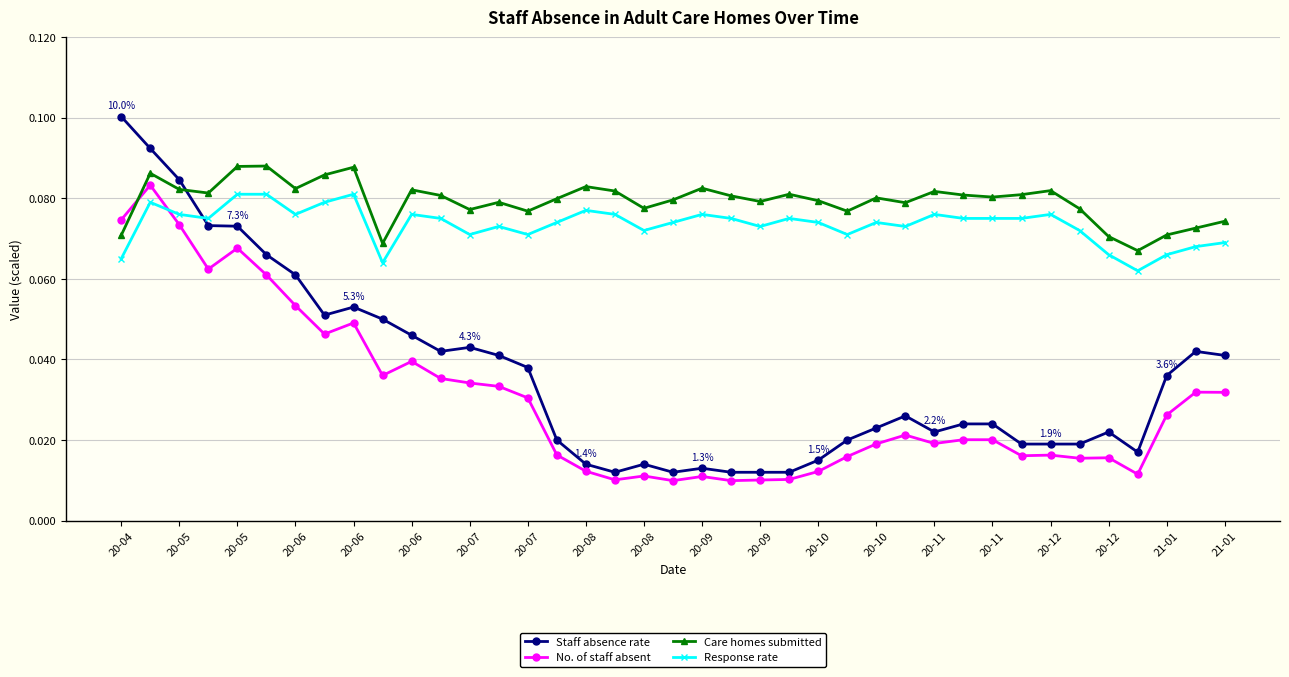

True or false: Response rate has more than 1 points higher than both neighbors.

True